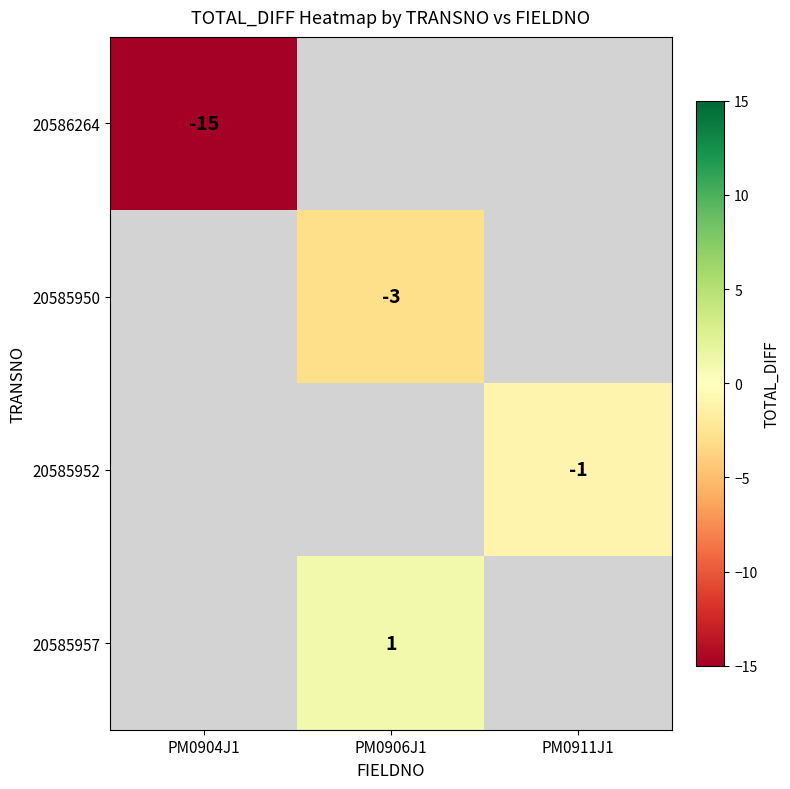

True or false: 20585950 has a value of -3 at PM0906J1.

True